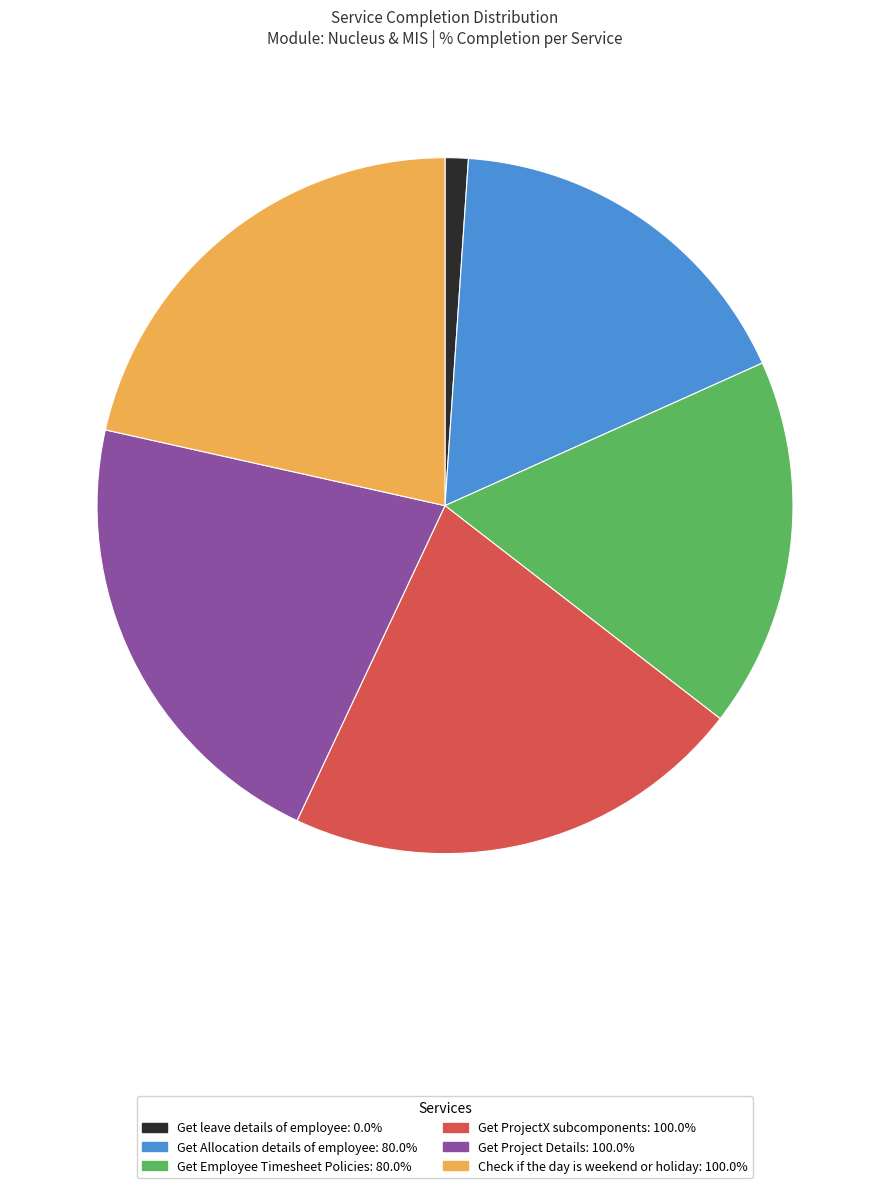

Does Get Employee Timesheet Policies account for over 50% of the chart?

No